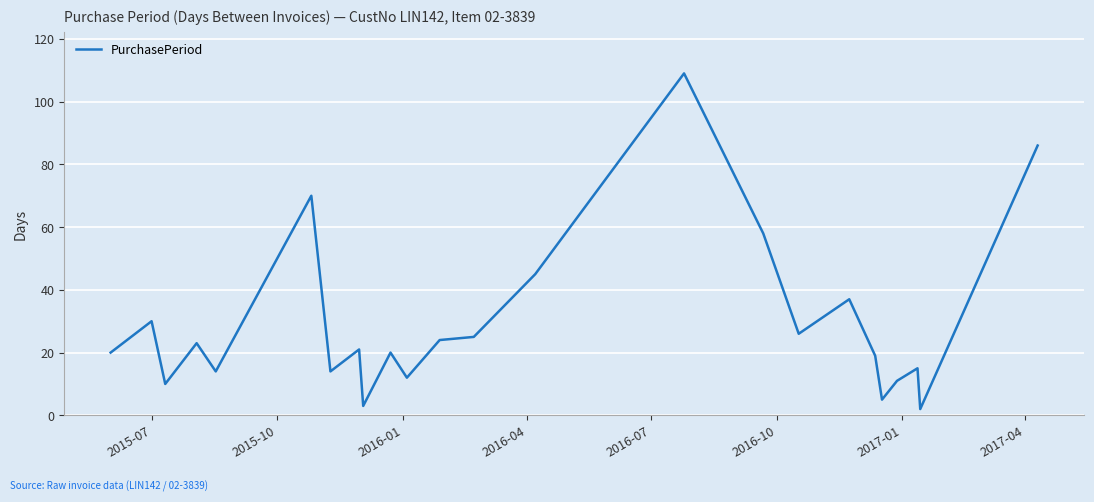

How many lines are shown in the chart?

1